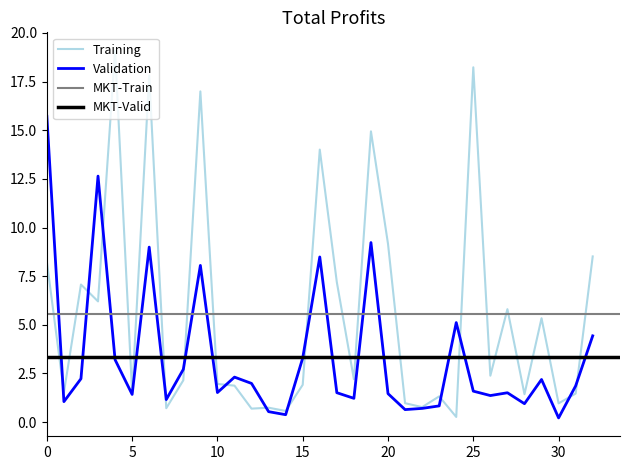

The Training series shows 8.2 at 0. True or false?

True